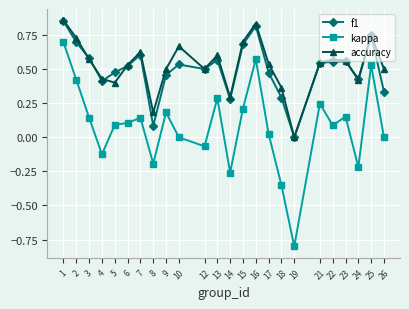

Which label corresponds to the largest value in the chart?

1